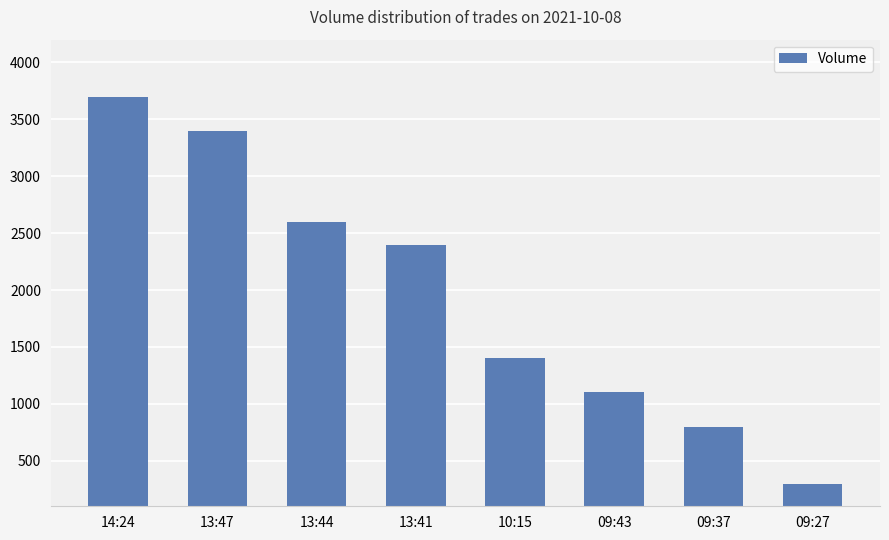

What is the label of the 8th bar from the left?

09:27